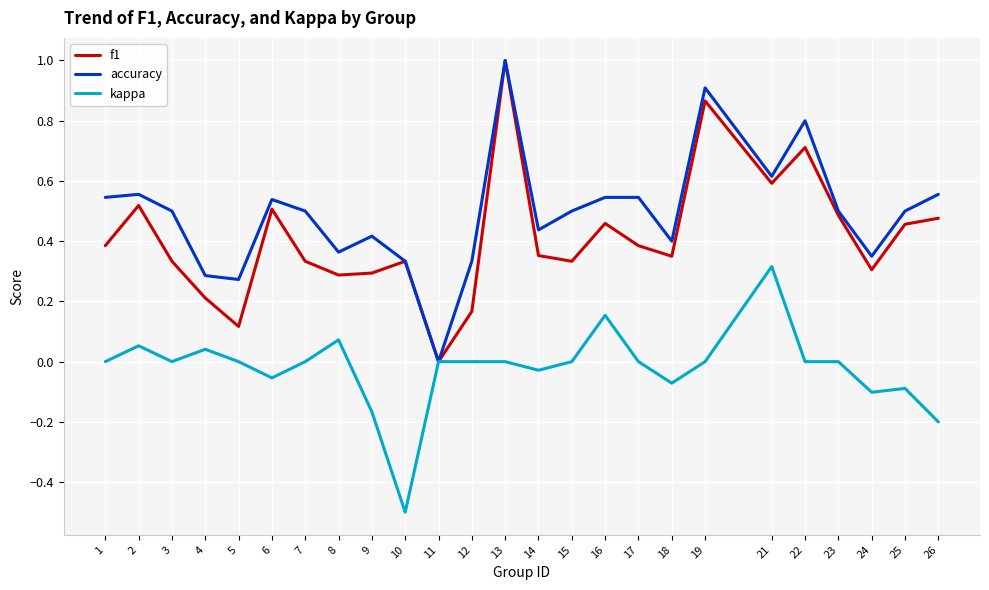

What is the maximum value for f1?

1.0